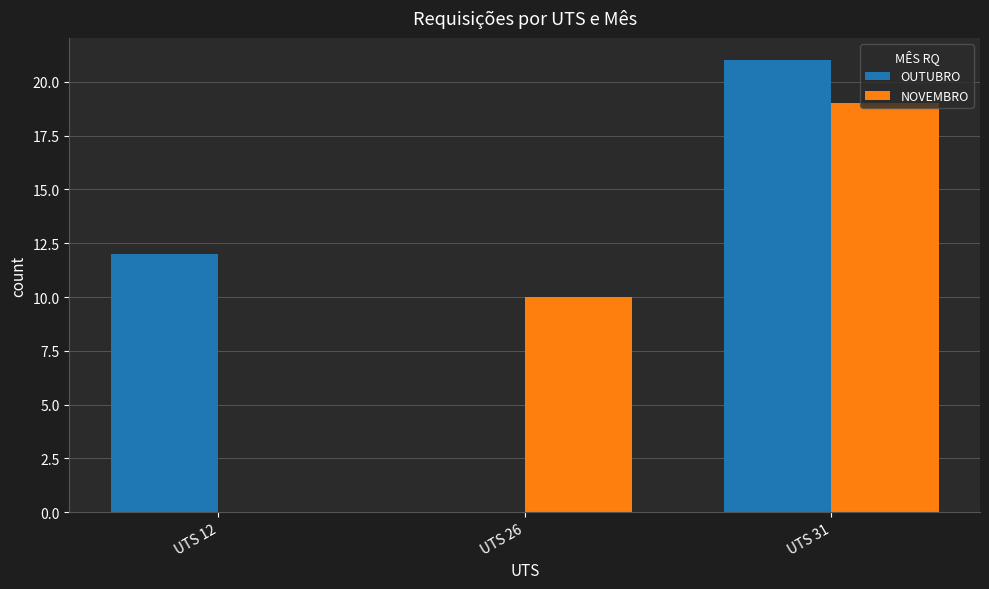

Are the bars grouped side by side (vs. stacked)?

Yes